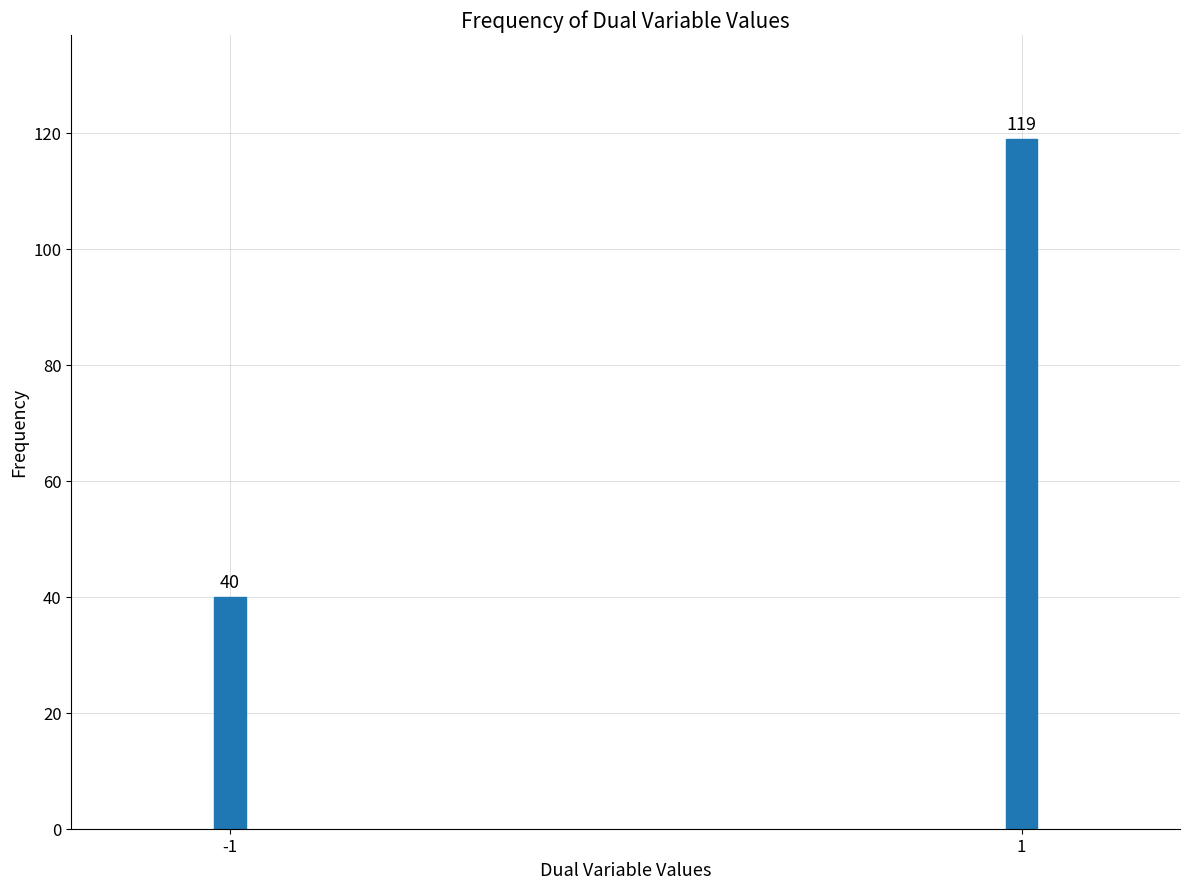

Reading left to right, what are all the values shown in this chart?

40	119